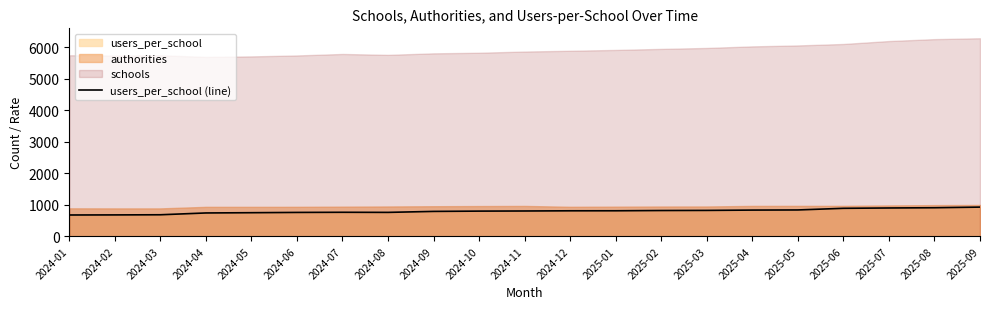

What is the ratio of the value at 2024-02 to the value at 2024-10?

0.8